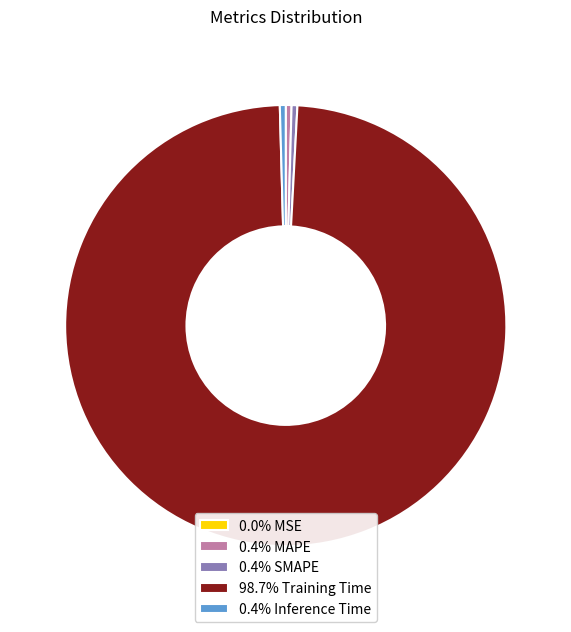

Combined, do 0.4% SMAPE and 0.4% MAPE account for over 50%?

No